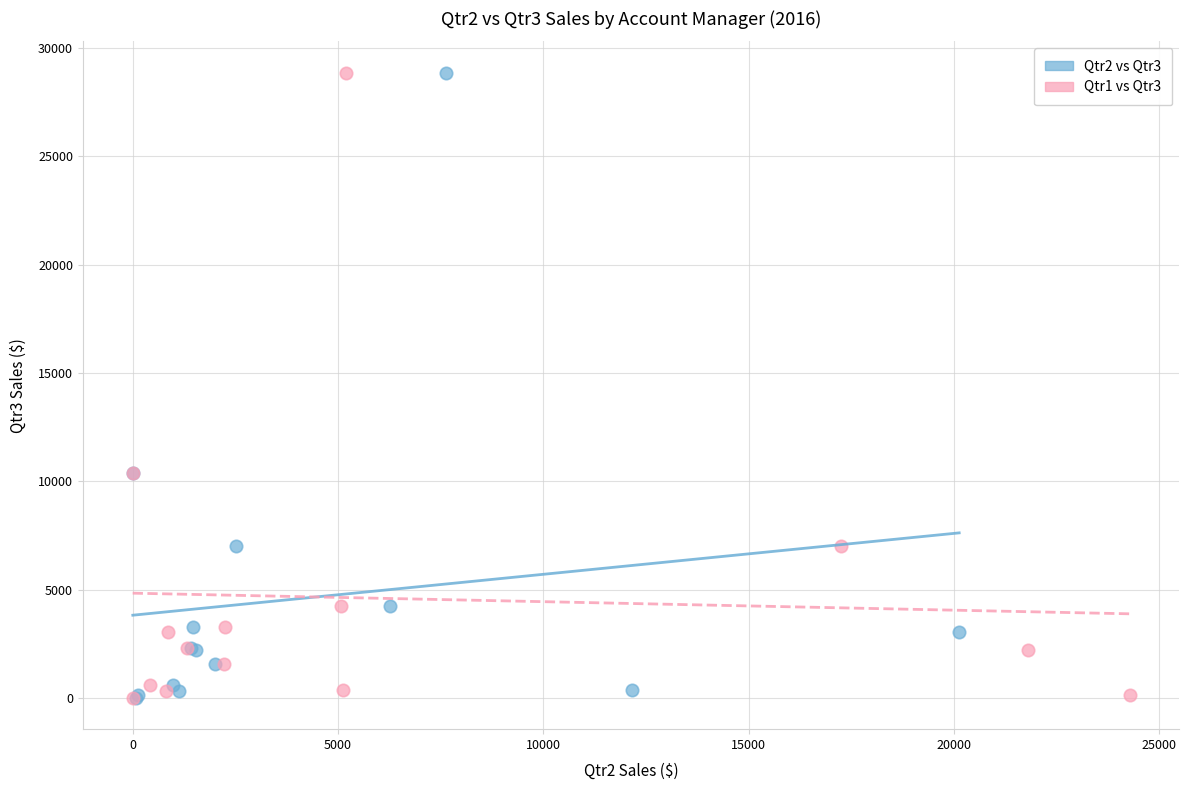

What are all the series names shown in the legend?

Qtr2 vs Qtr3, Qtr1 vs Qtr3